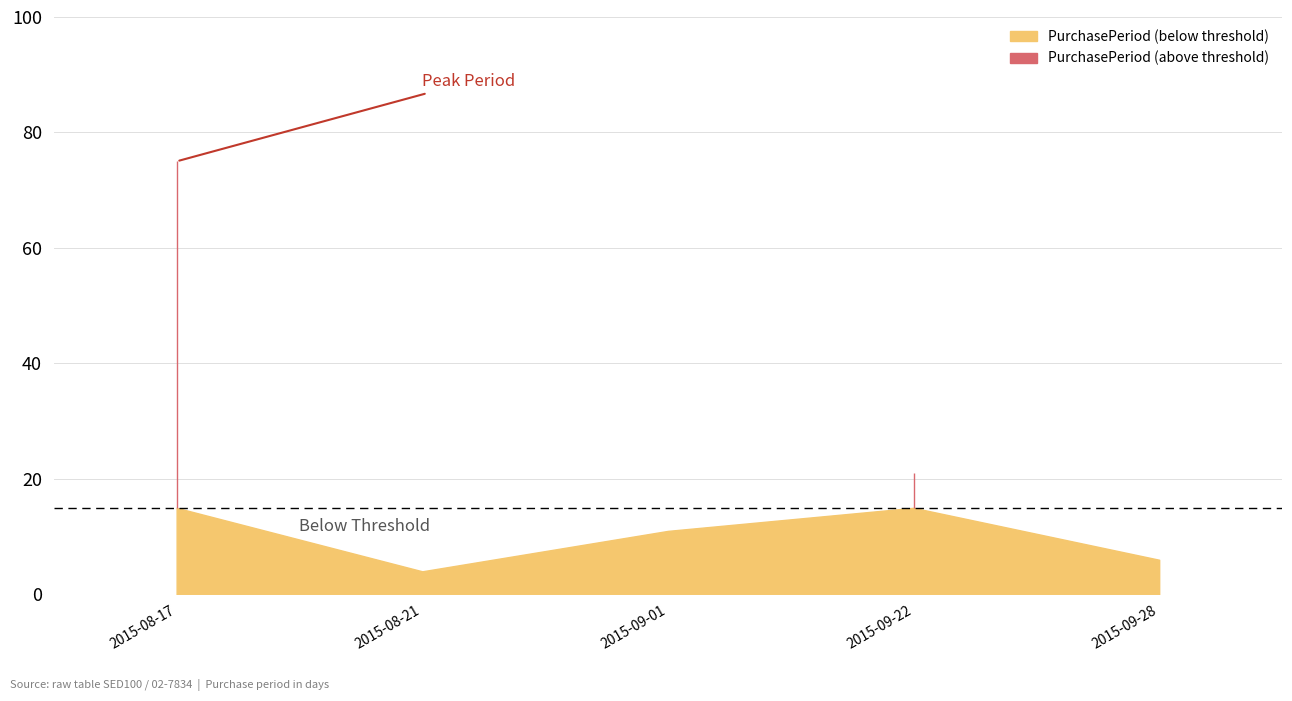

Approximately how many times larger is the value at 2015-09-01 compared to 2015-08-21?

2.8